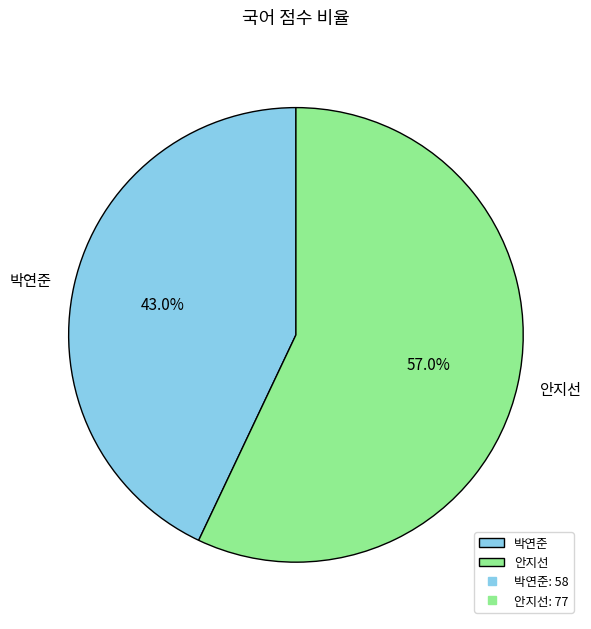

Which slice is the smallest?

박연준